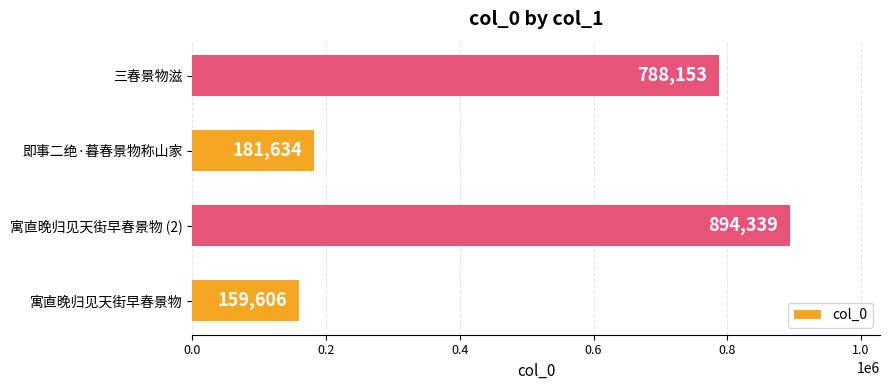

Reading bottom to top, list all the values displayed in this chart.

159606	894339	181634	788153